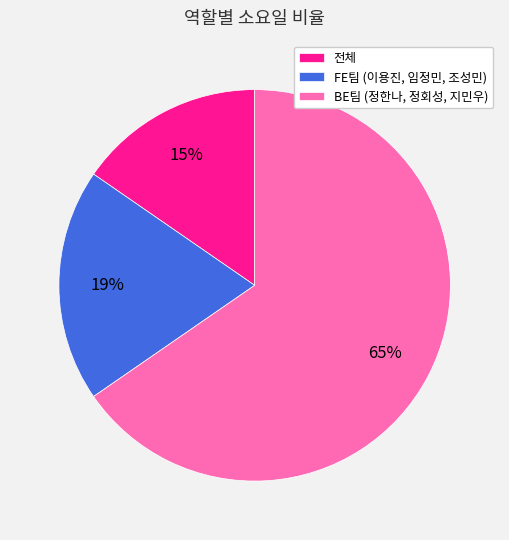

Count the number of slices in the pie.

3